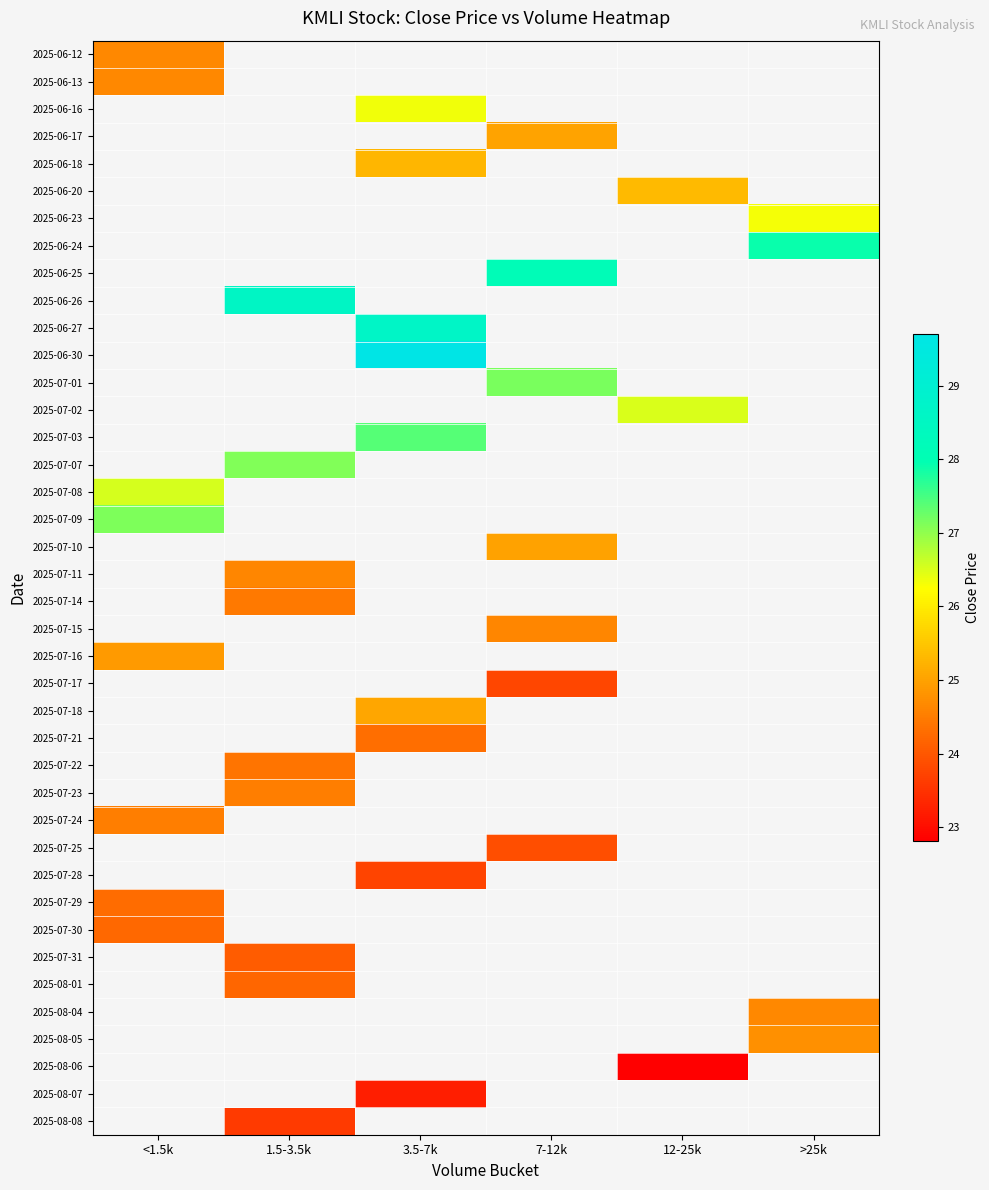

How many data points does each series have?

6